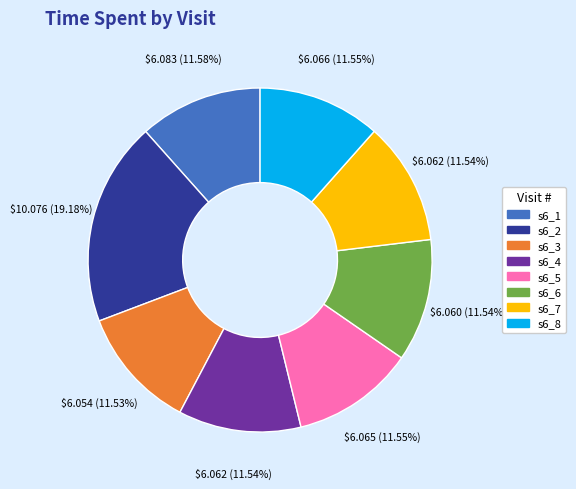

Approximately how many times larger is the value at s6_1 compared to s6_3?

1.0